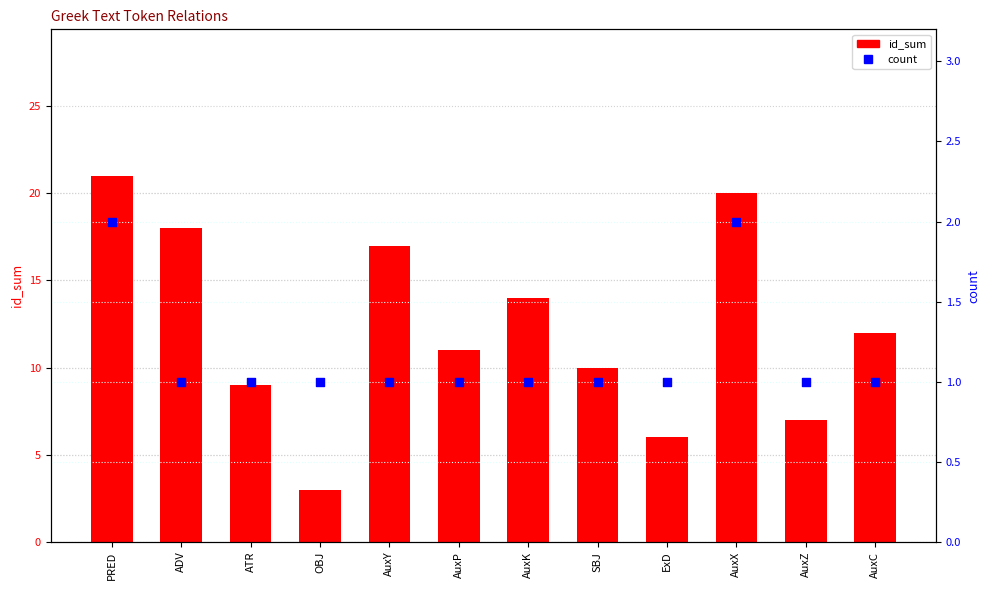

Which series has the largest Y range (max minus min)?

id_sum